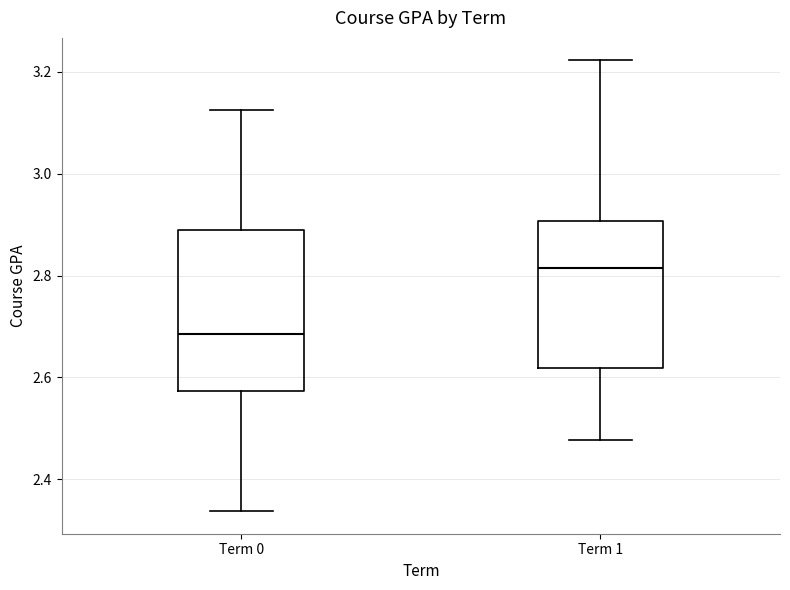

Where does the upper whisker of the box for Term 0 end on the y-axis? The values are not printed on the chart, so give them approximately, as read against the axis.

3.12